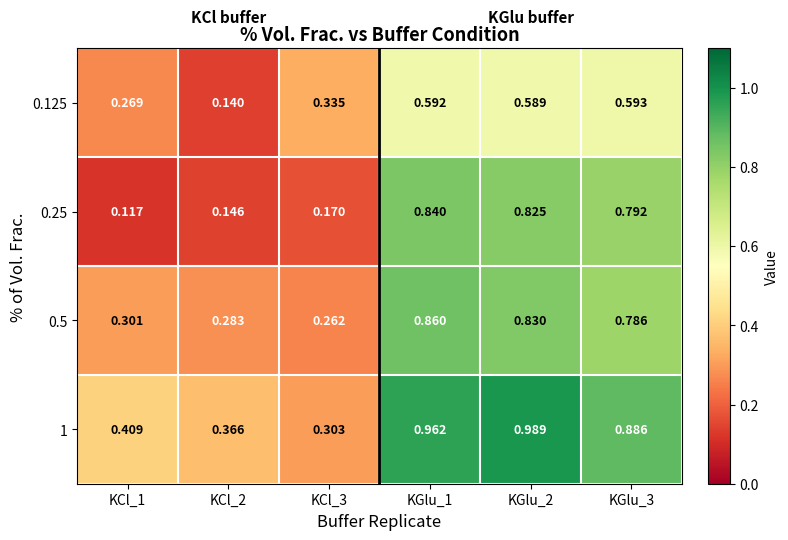

Which series has the largest total across all categories?

1